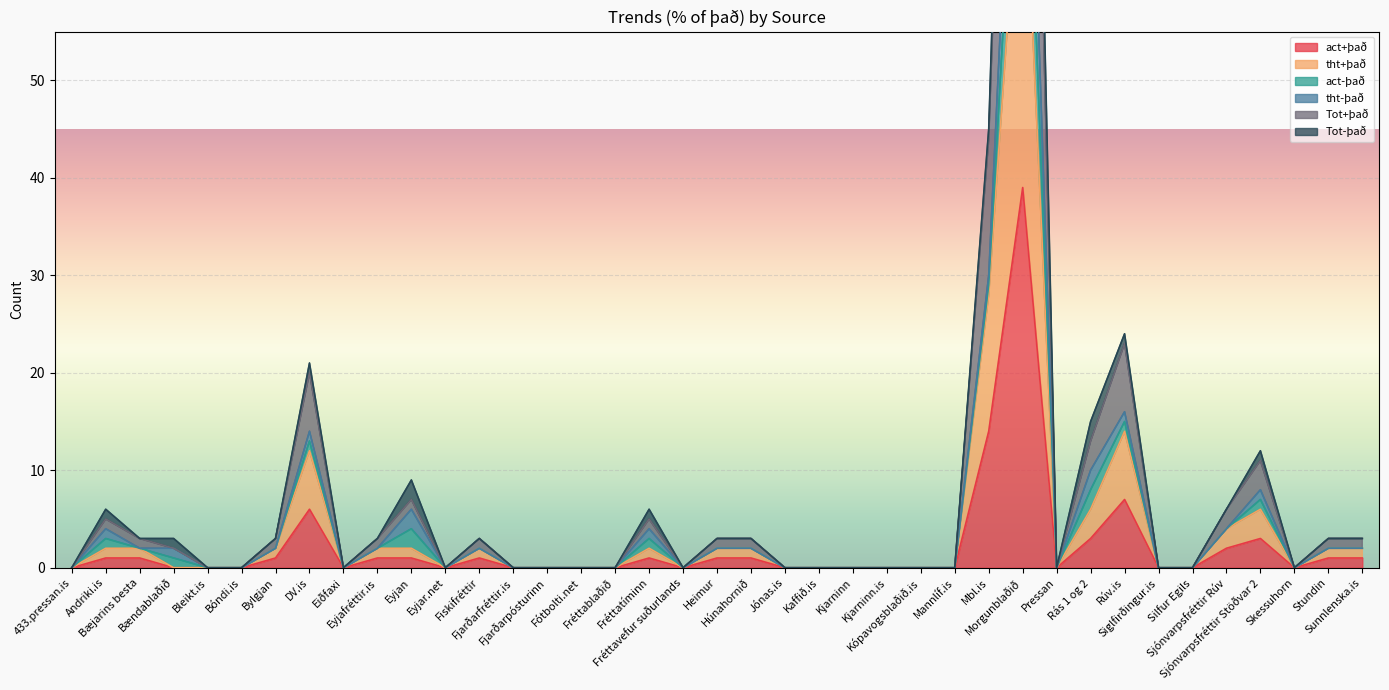

True or false: act+það and tht+það intersect in this chart.

False